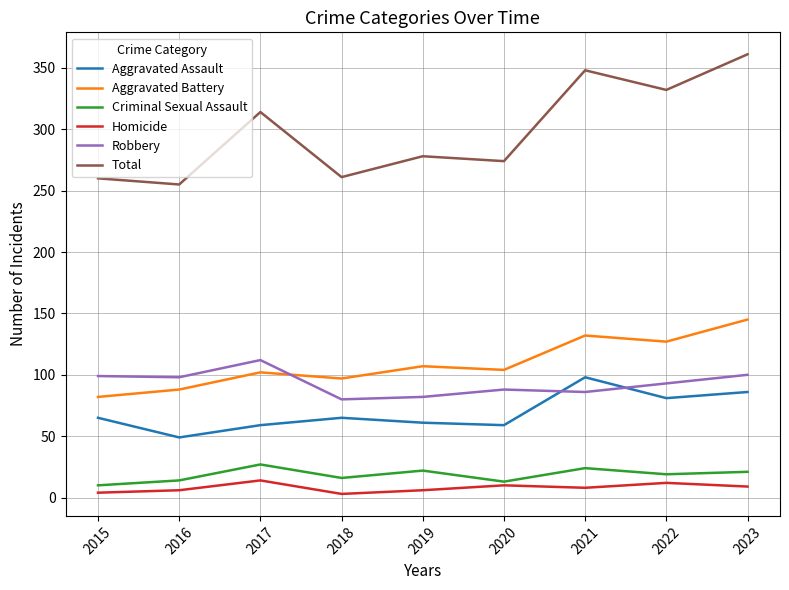

True or false: Total has a value of 314 at 2017.

True